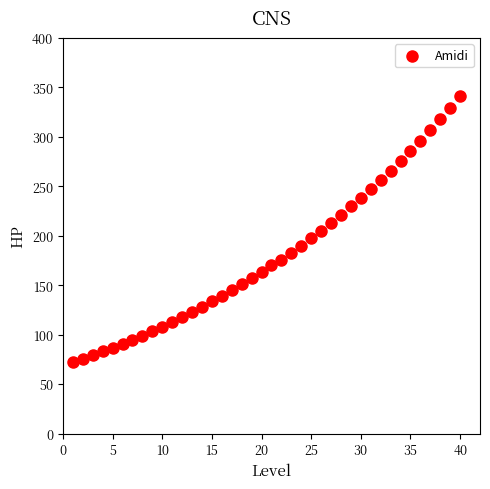

What is the range of X values (max minus min)?

39